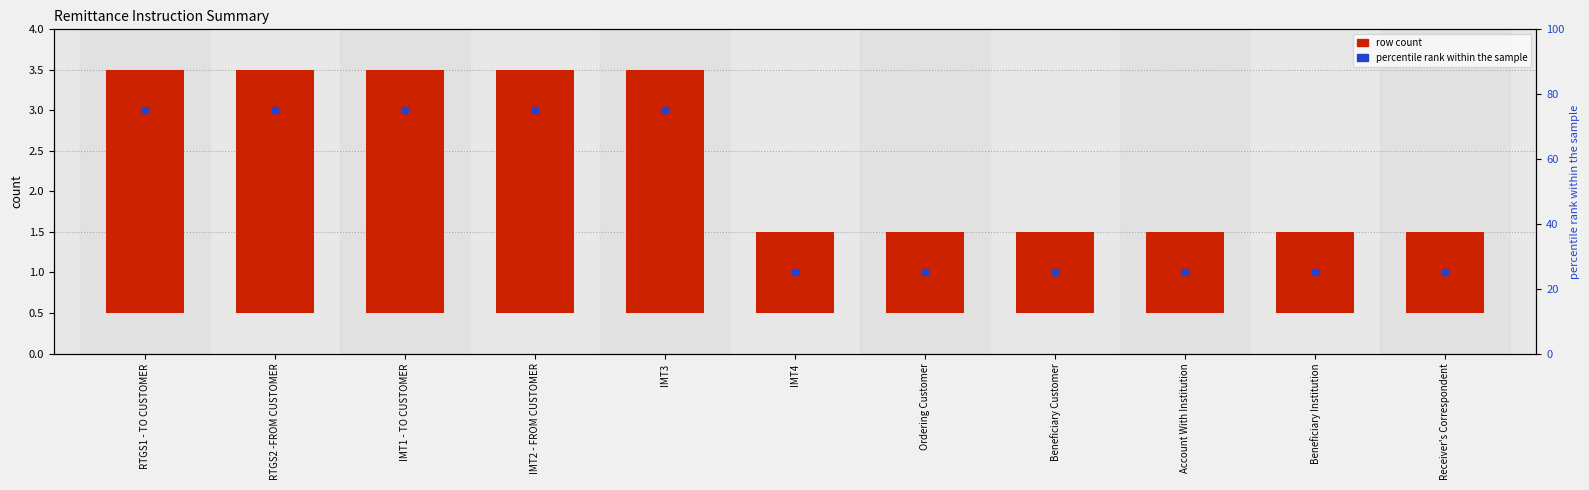

Which series has the largest Y range (max minus min)?

percentile rank within the sample